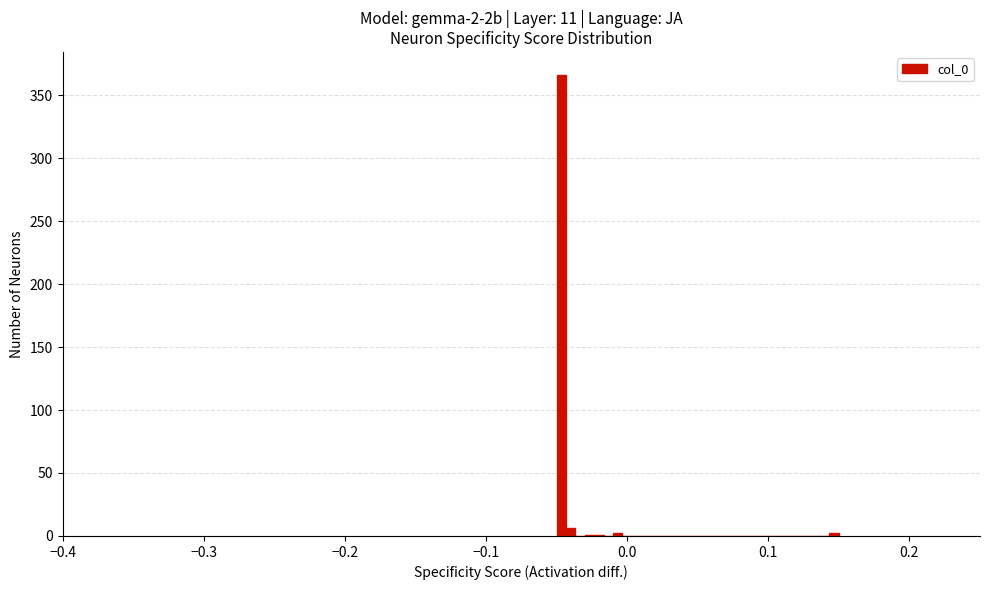

Read against the x-axis, roughly where is the centre of the tallest bar?

-0.05